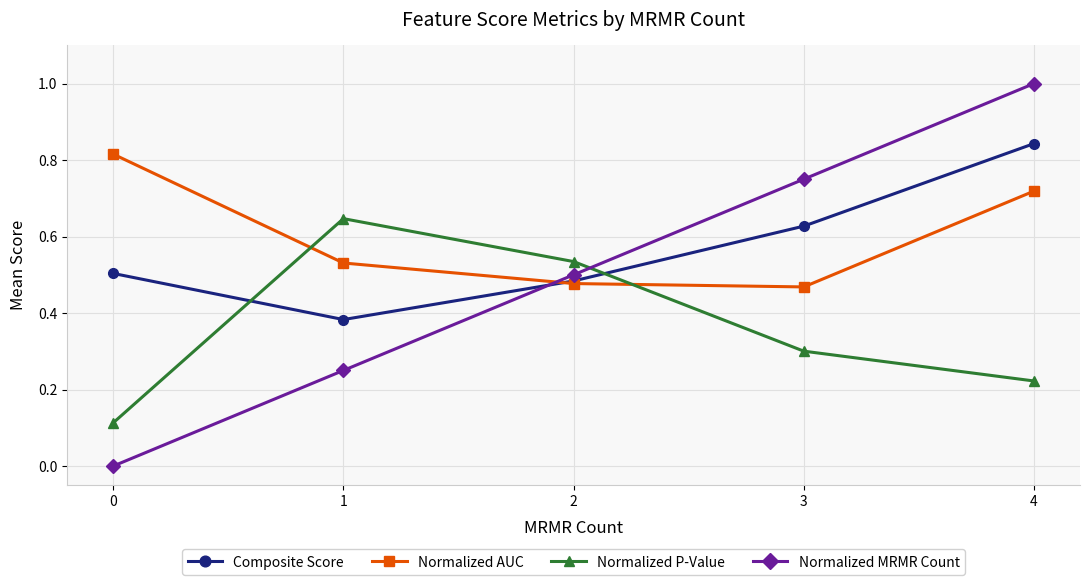

Is it true that Normalized MRMR Count equals 1.4 at 4?

False